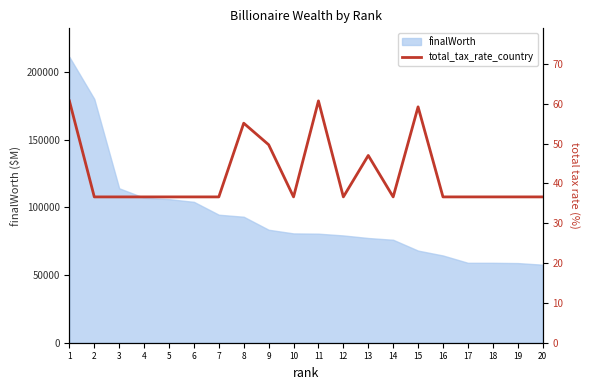

The value at 2 is 36.6. True or false?

True